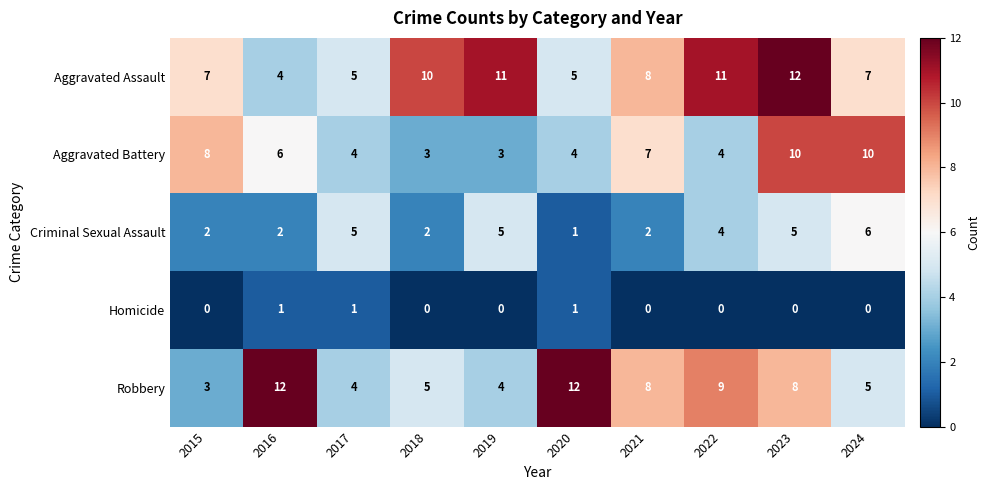

What is the maximum value shown in the chart?

12